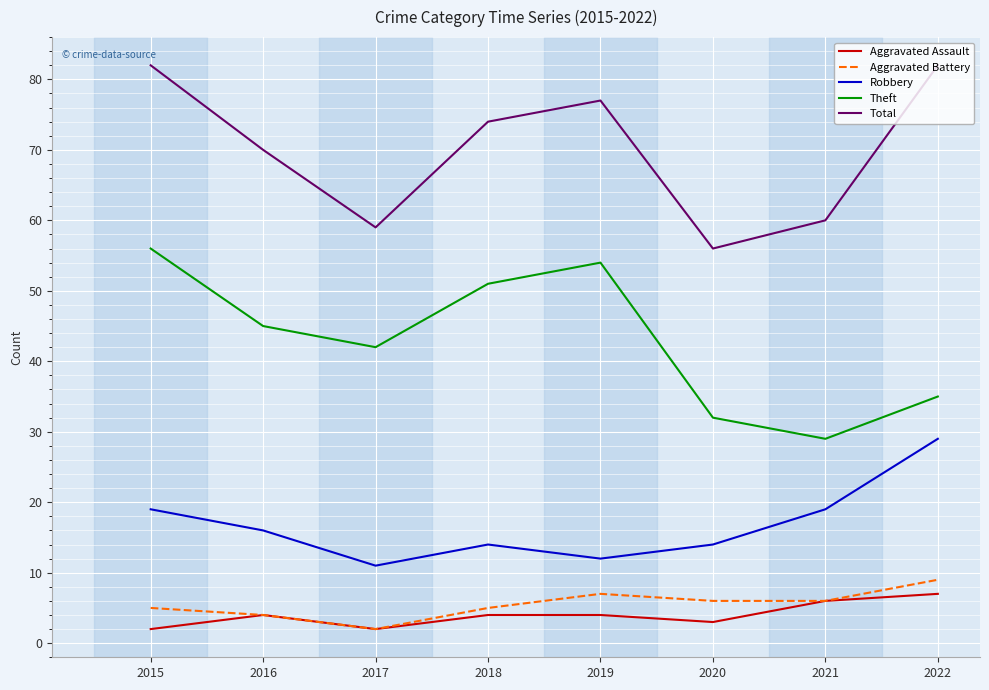

Does the chart display data point markers on the line(s)?

No